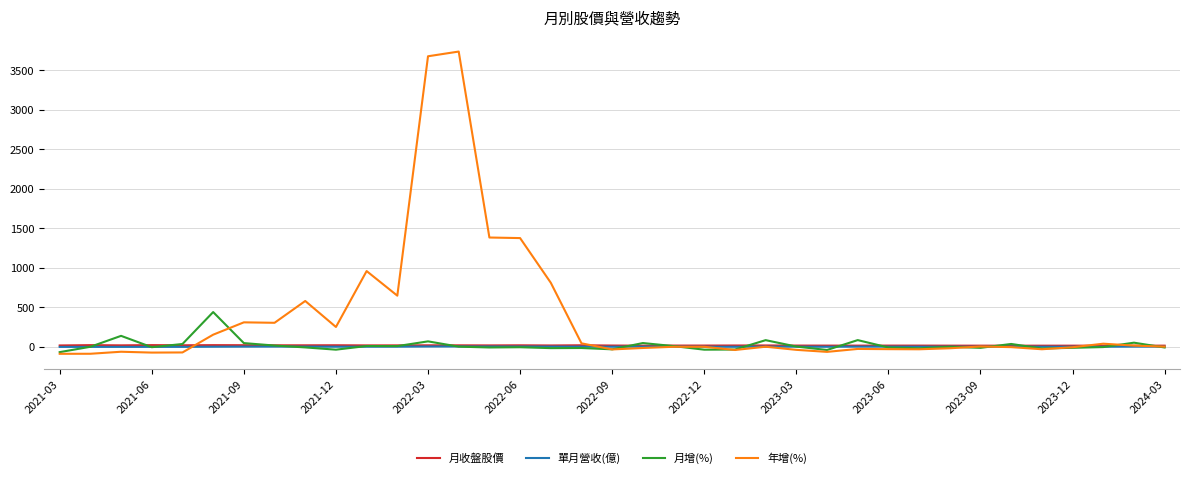

What is the smallest value displayed?

-87.5